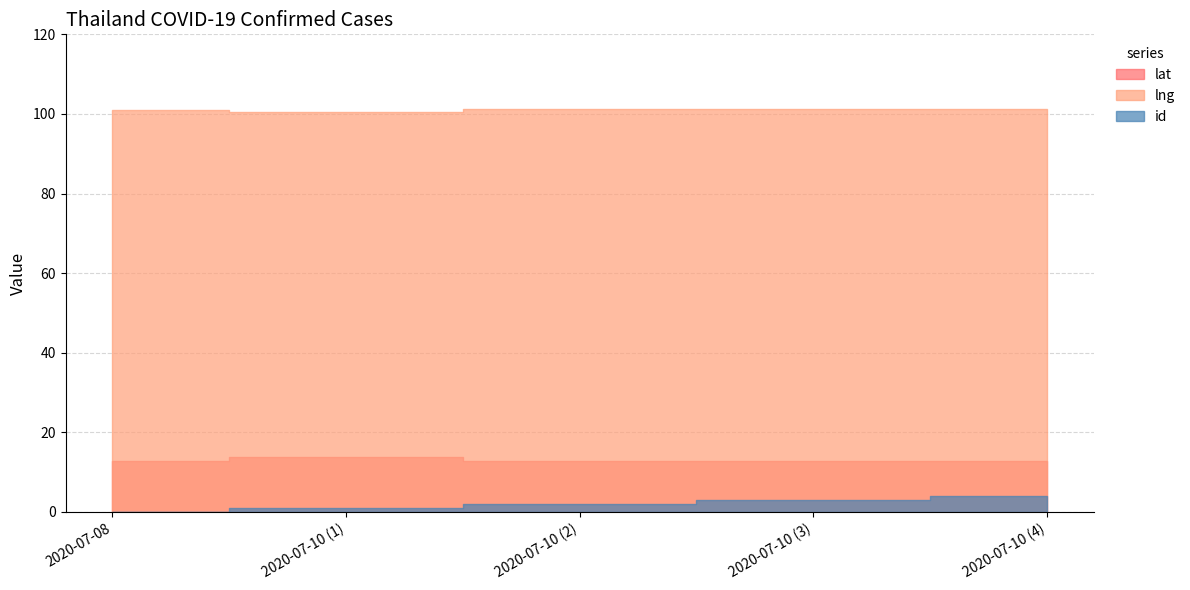

True or false: id and lat intersect in this chart.

False